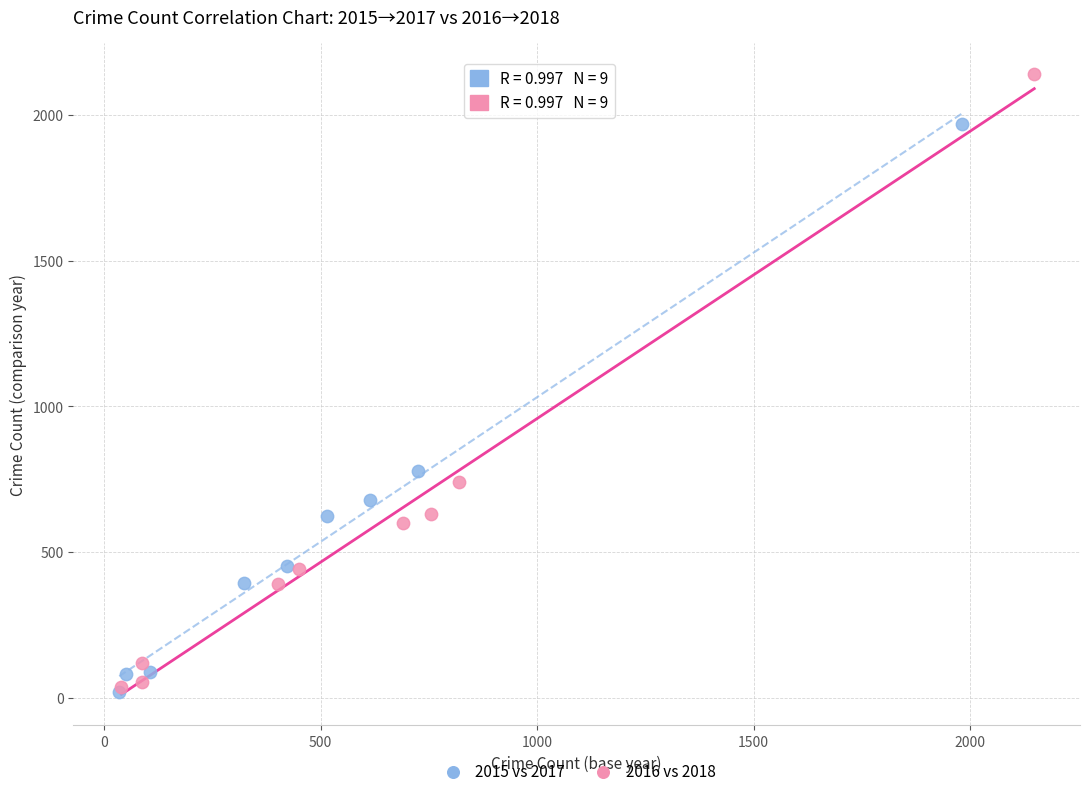

Which series contains the highest Y value?

2016 vs 2018